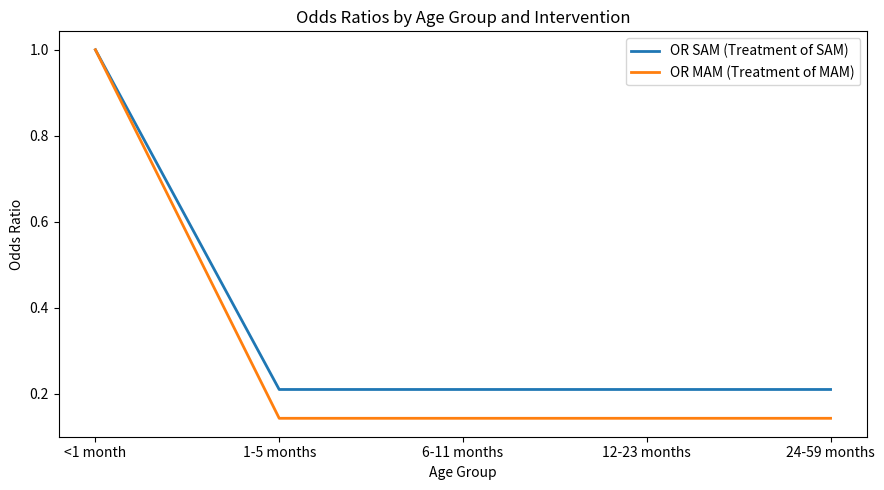

What is the total value across all series at 6-11 months?

0.4